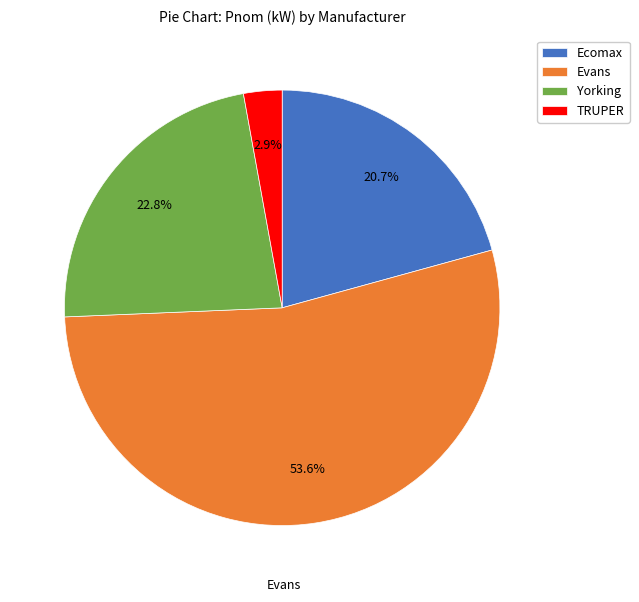

What is the smallest slice in the pie chart?

TRUPER